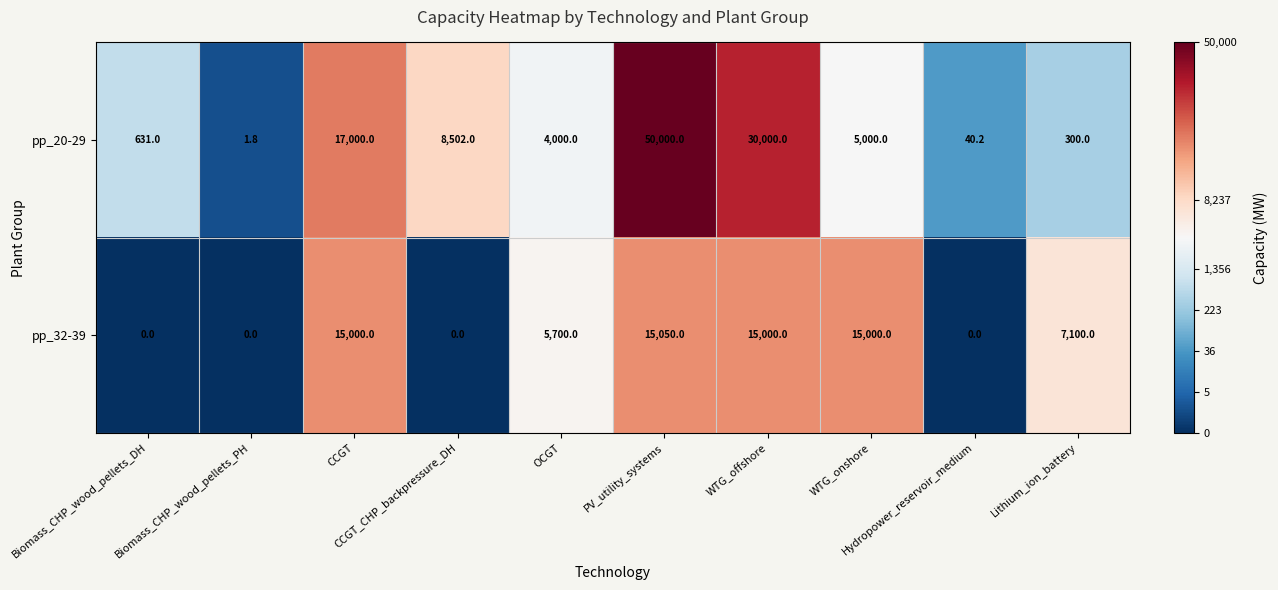

Rank the series by their maximum value, from lowest to highest.

pp_32-39, pp_20-29